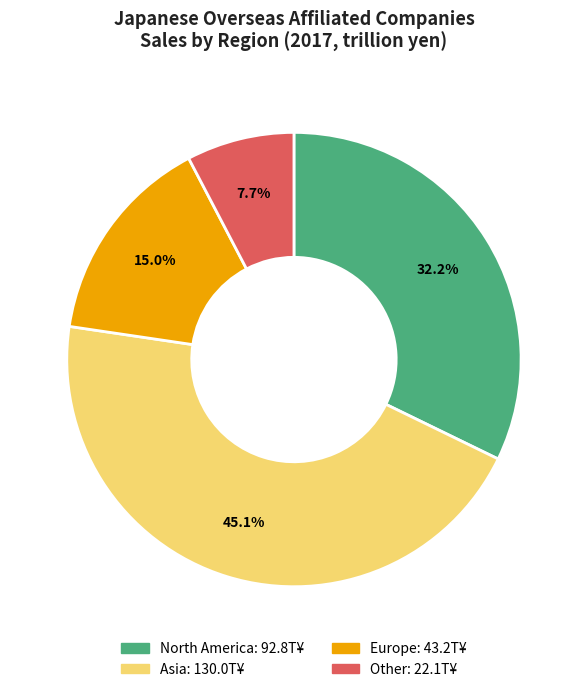

To the nearest percent, what is the combined percentage of Asia and Europe?

60%